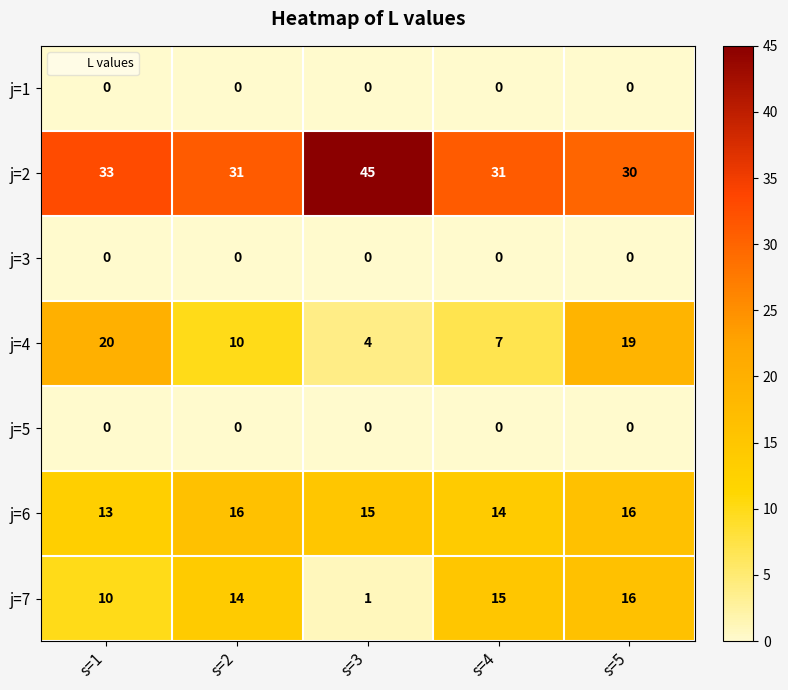

The j=7 series shows 15 at s=4. True or false?

True